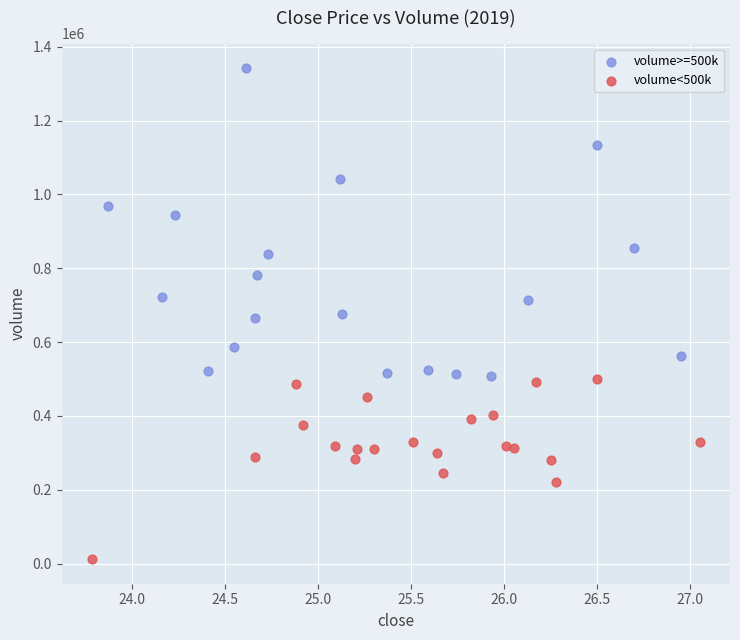

Which series reaches the maximum Y coordinate?

volume>=500k